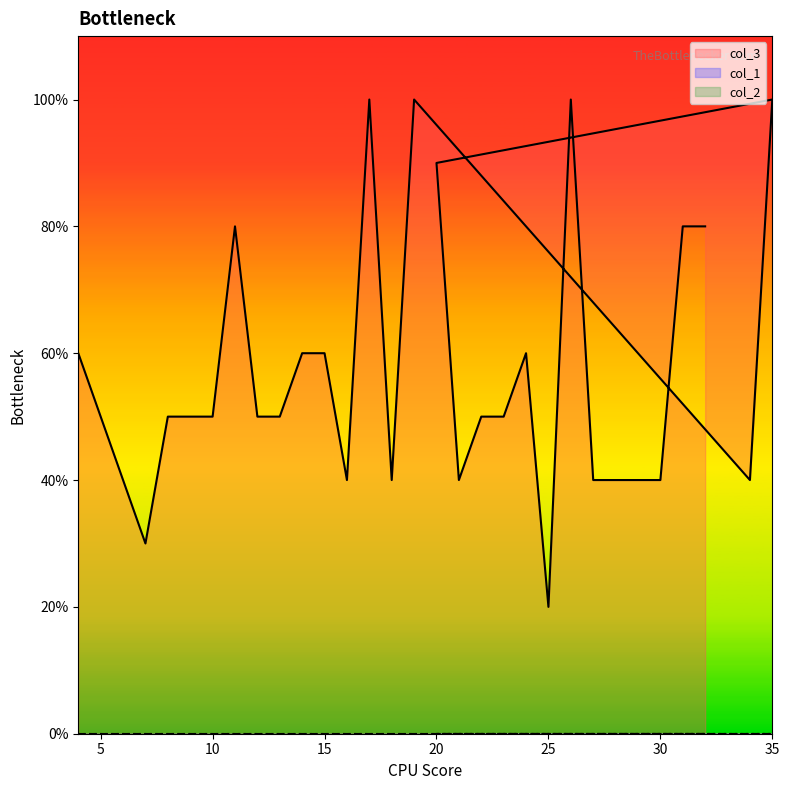

List the labels in order of col_3 value, smallest first.

25, 7, 6, 16, 18, 34, 21, 27, 28, 29, 30, 5, 8, 9, 10, 12, 13, 22, 23, 4, 14, 15, 24, 11, 31, 32, 20, 17, 19, 35, 26